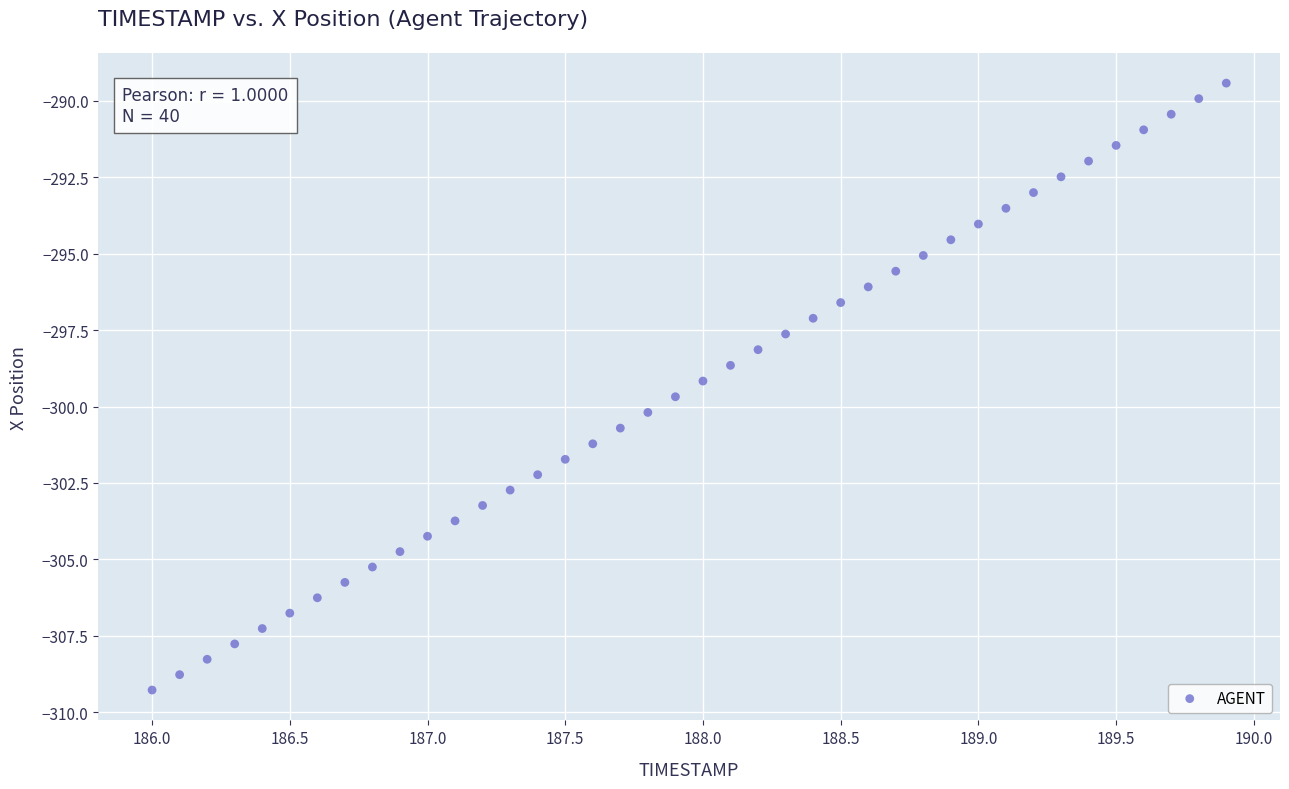

What is the range of X values (max minus min)?

3.9